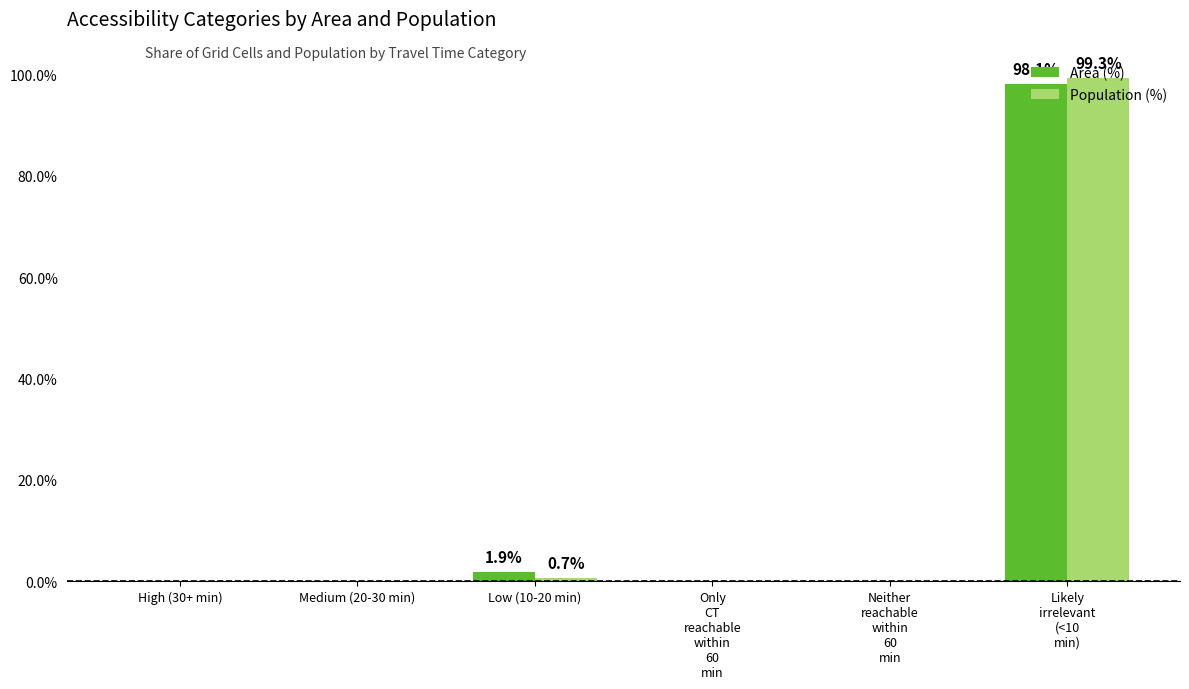

The value of Population (%) at Only
CT
reachable
within
60
min is 39.7. True or false?

False